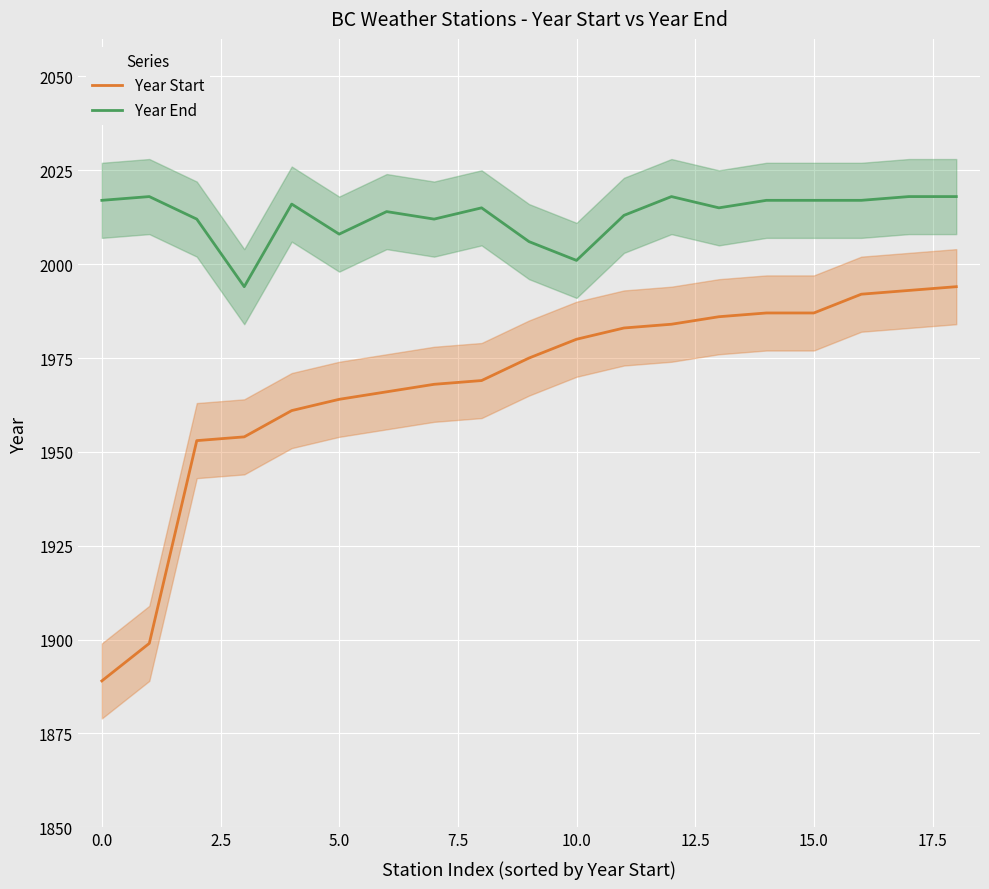

What is the difference between the maximum and minimum values in the Year Start series?

105